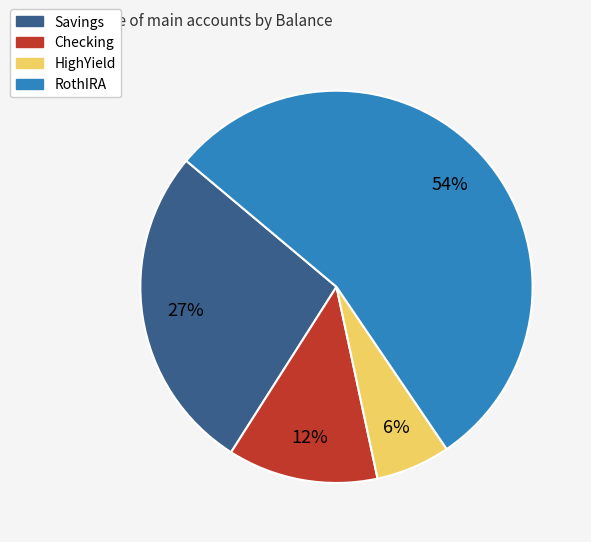

Does Checking account for over 50% of the chart?

No